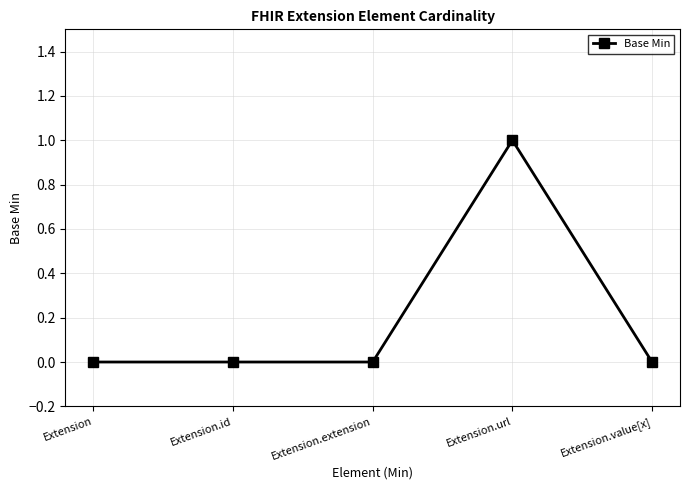

What is the difference between the maximum and minimum values?

1